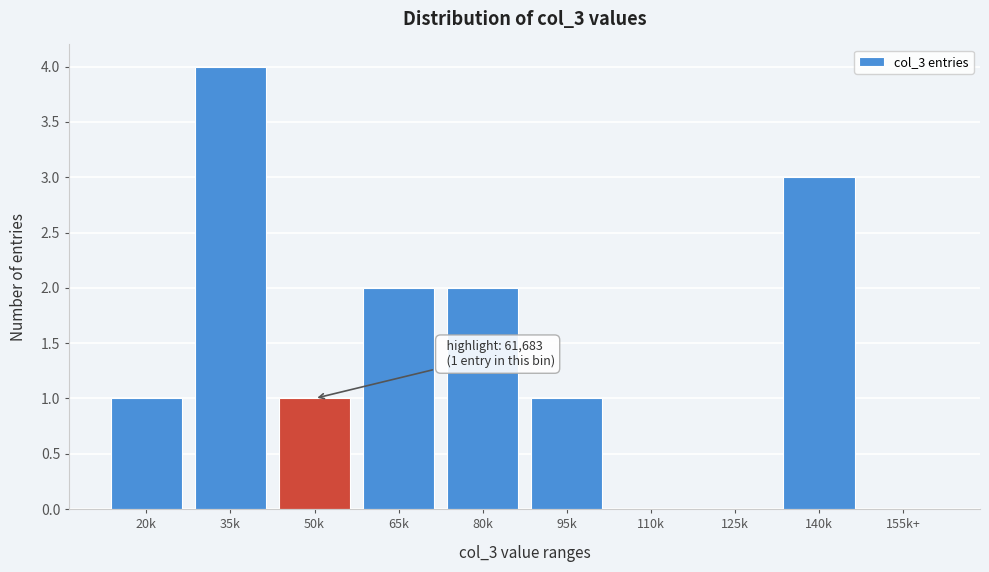

Reading right to left, list all the values displayed in this chart.

155k+=0	140k=3	125k=0	110k=0	95k=1	80k=2	65k=2	50k=1	35k=4	20k=1